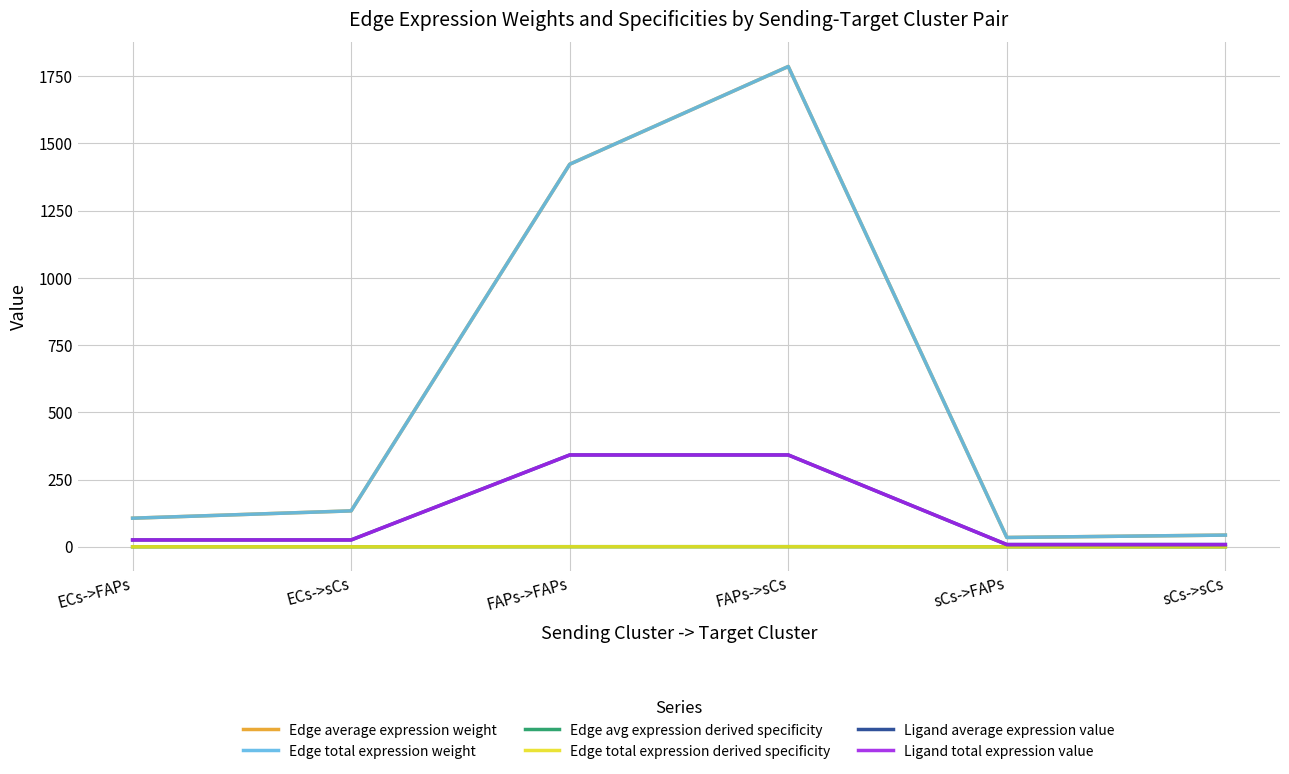

At how many categories does at least one series exceed 1738?

1